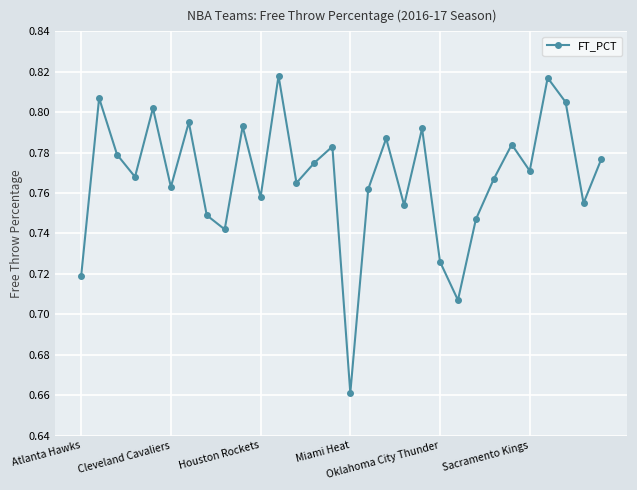

True or false: the data has more than 2 interior local peaks.

True